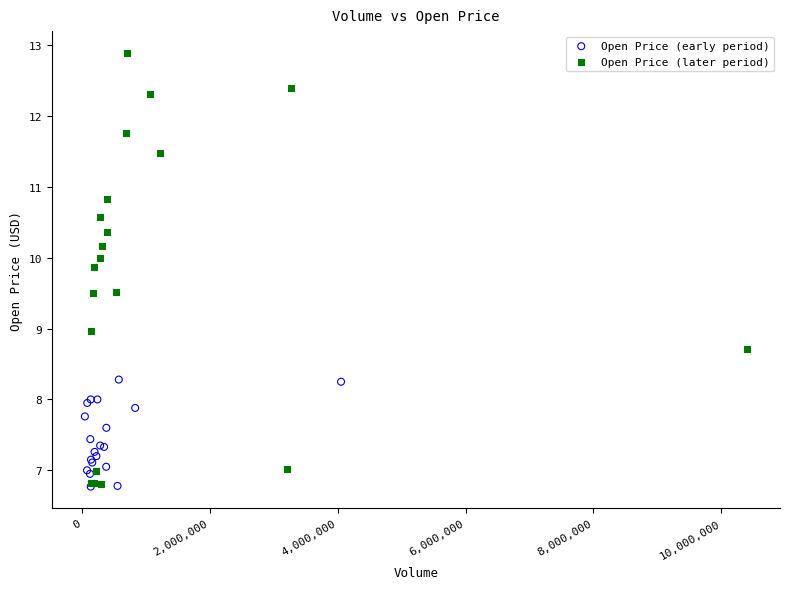

Which series contains the highest Y value?

Open Price (later period)